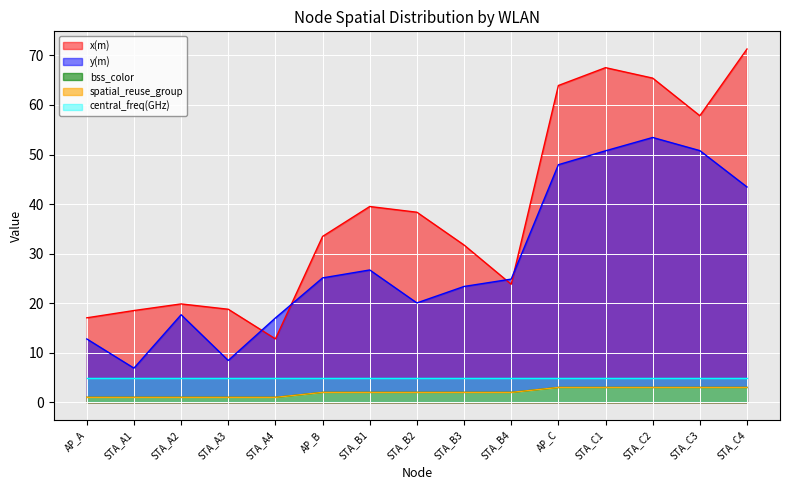

Which series has the largest range (max minus min)?

x(m)